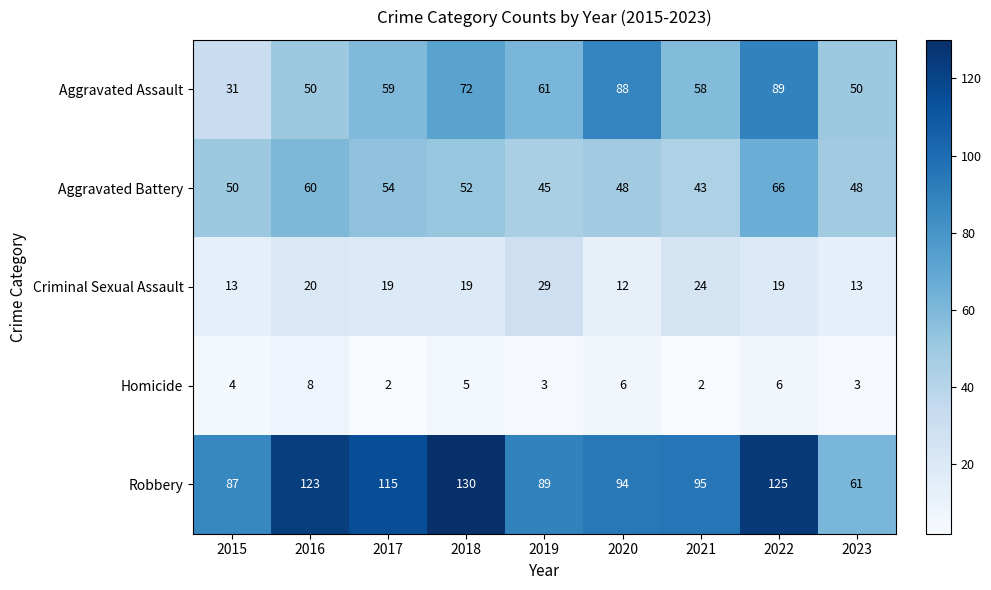

What is the maximum value shown in the chart?

130